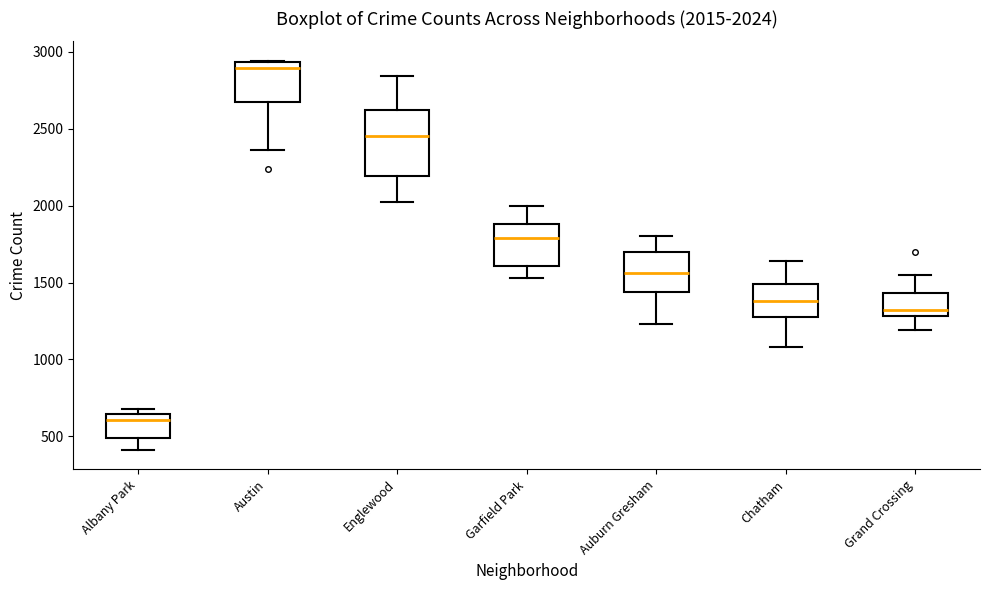

Which box has the highest median line?

Austin